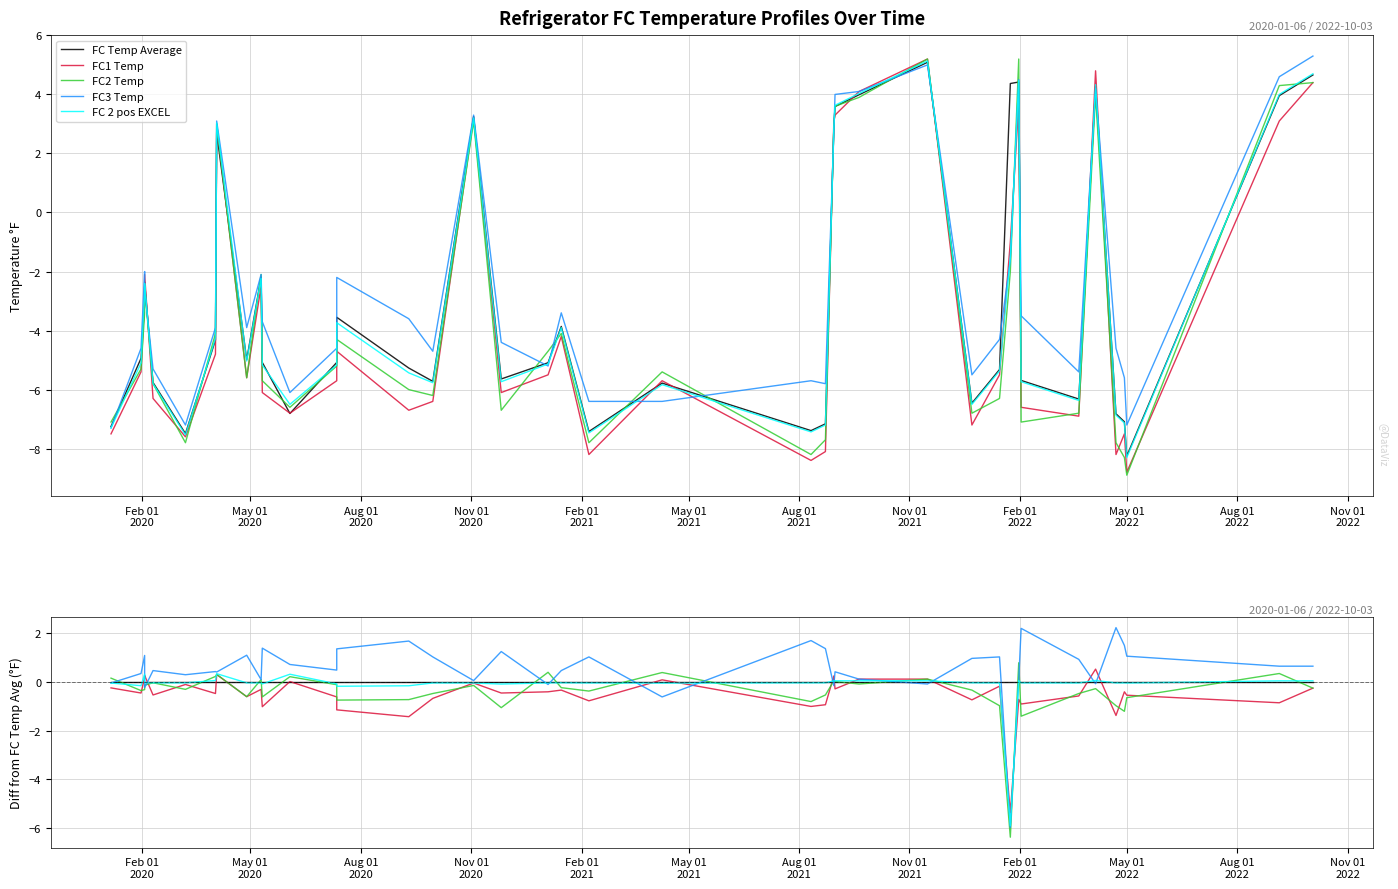

How many interior local peaks does the FC1 Temp series have?

14